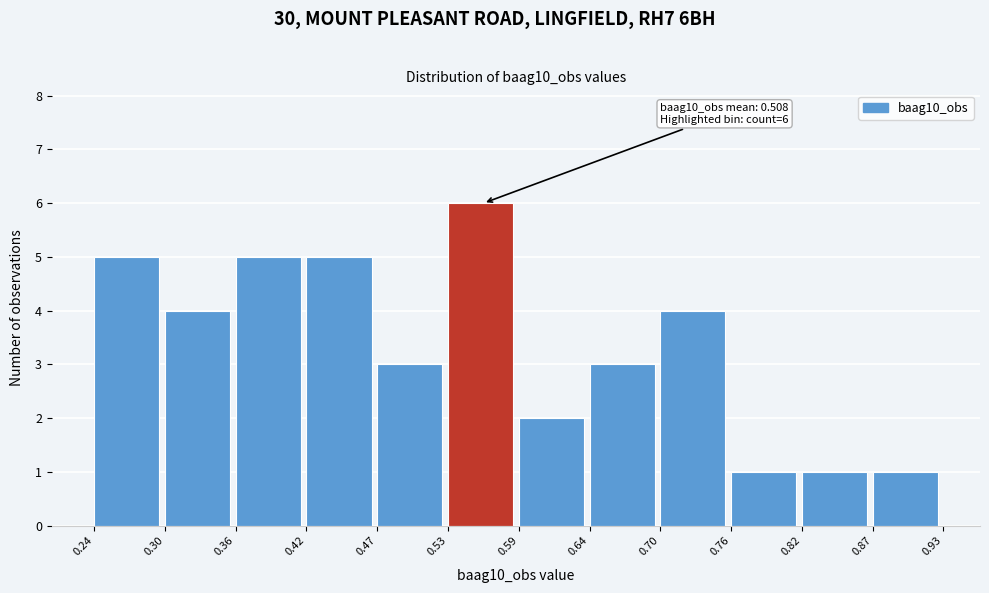

Over which range of the x-axis is the bar tallest?

0.53 to 0.59